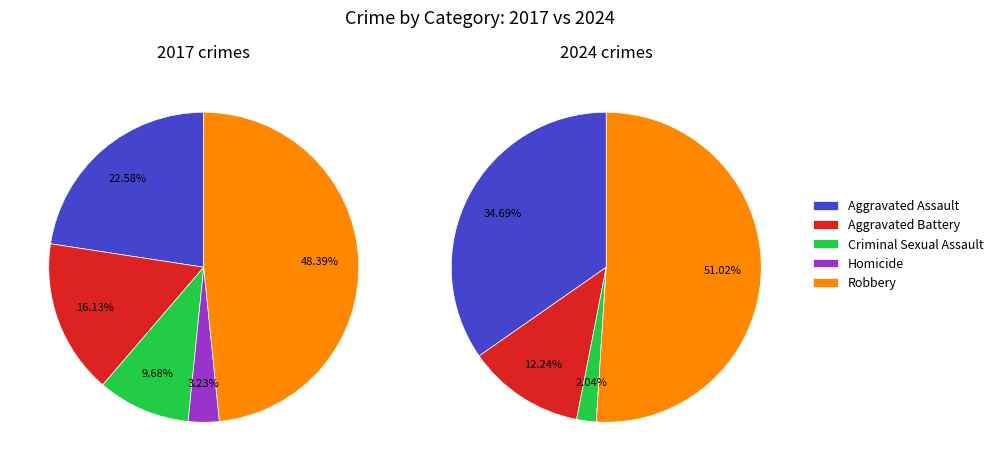

How many segments does this pie chart have?

5